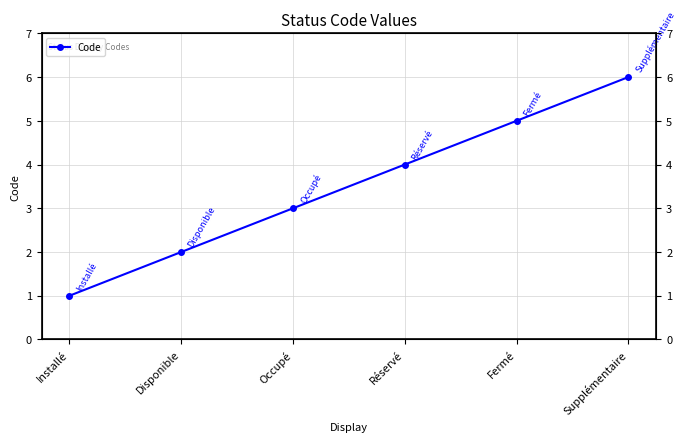

What is the smallest value displayed?

1